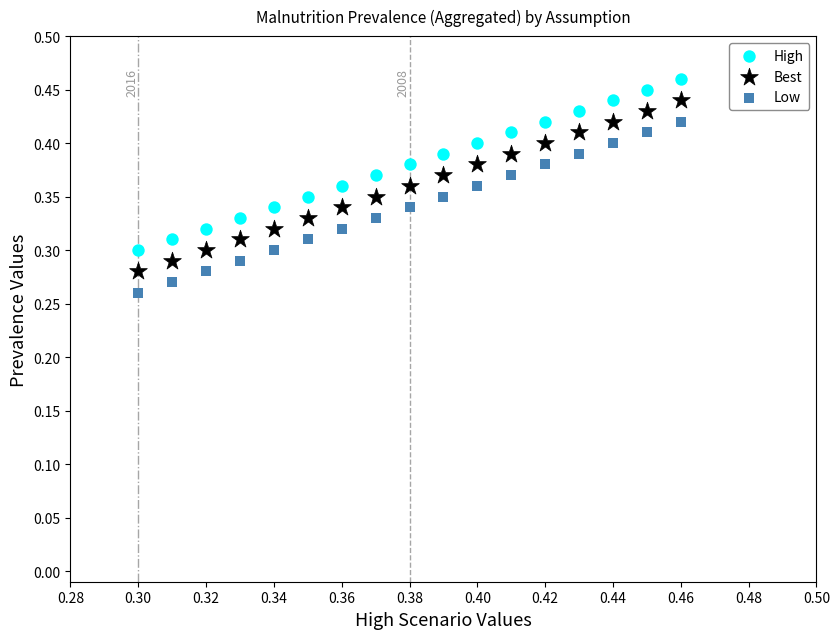

What are all the series names shown in the legend?

High, Best, Low